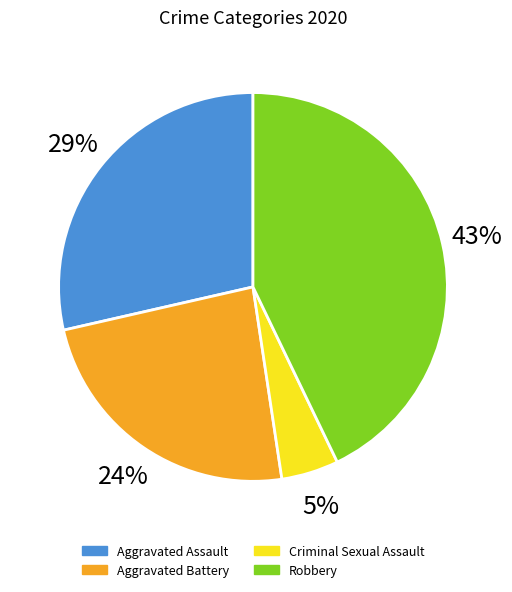

Is Aggravated Battery the majority of the pie?

No